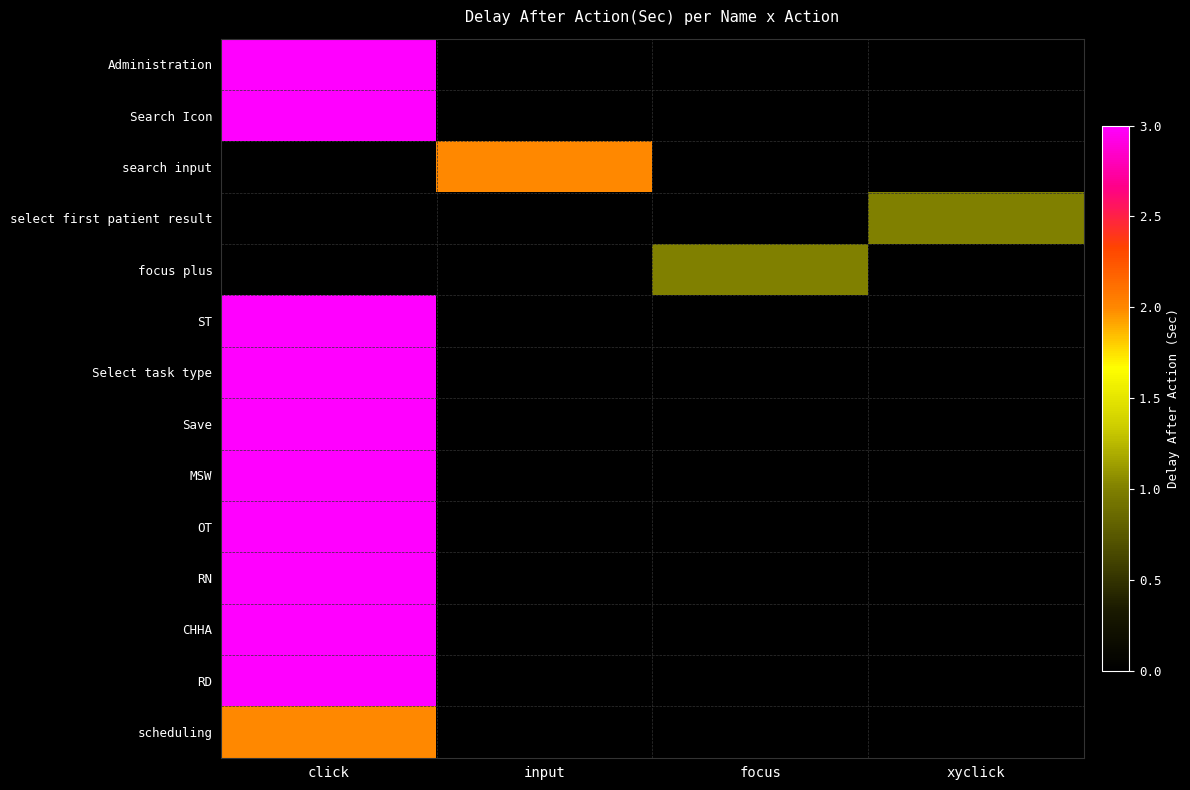

What is the total value across all series at input?

2